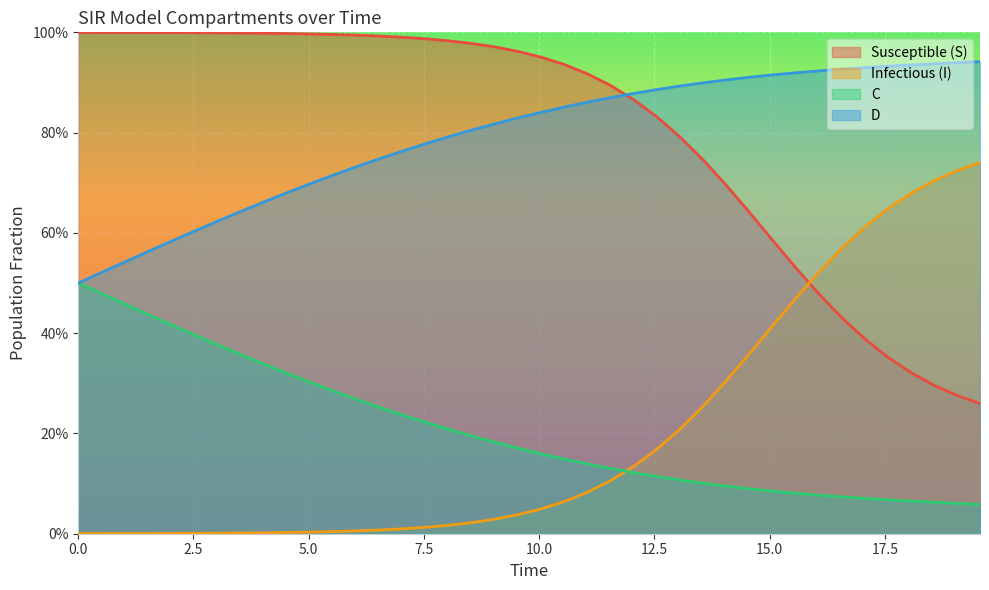

What is the approximate value of C at 12.54180602006689?

0.1